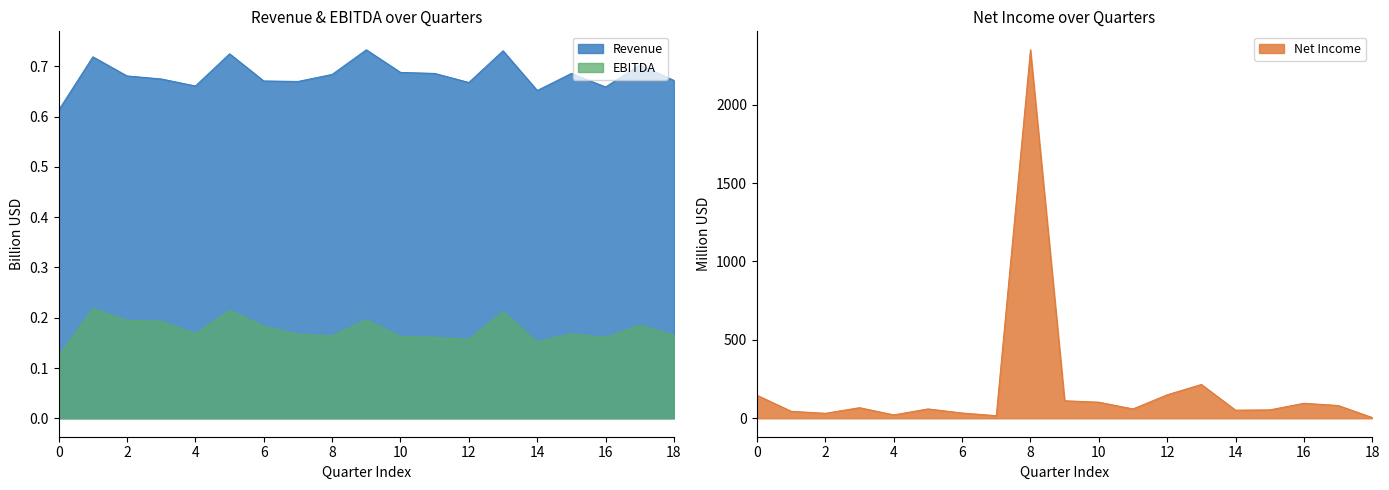

Rank the series by their maximum value, from highest to lowest.

Net Income, Revenue, EBITDA